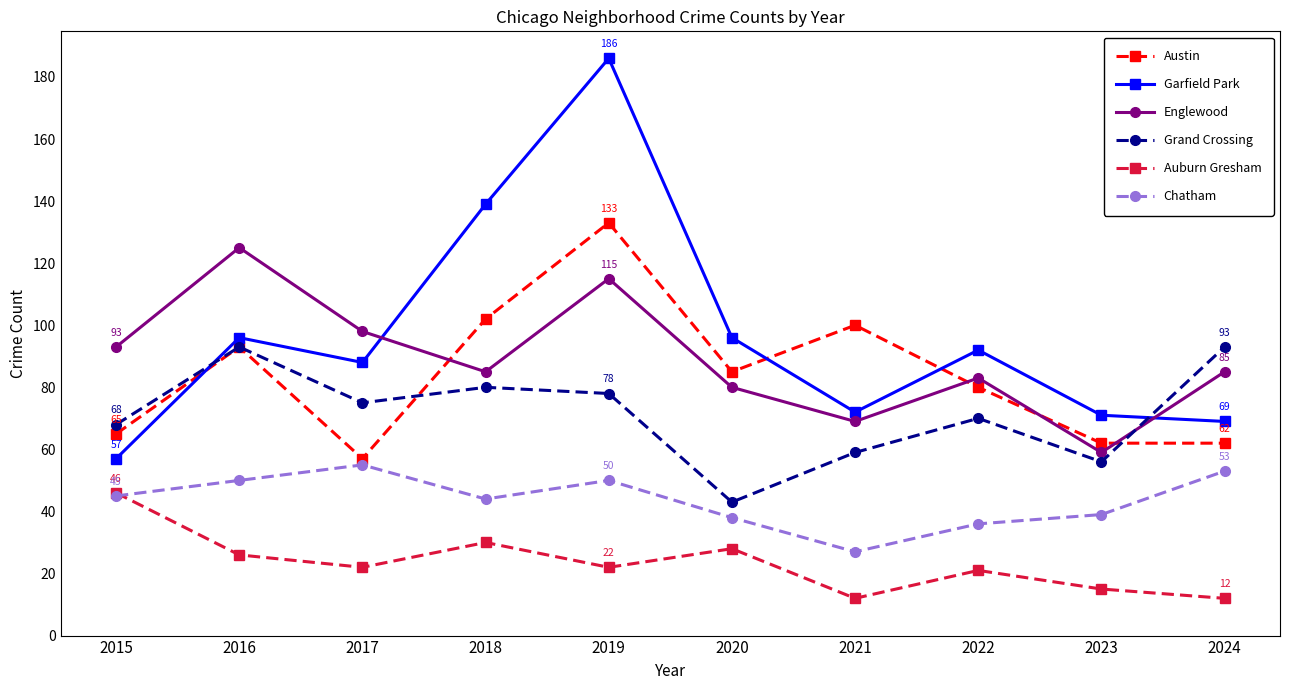

Is the value of Chatham at 2024 greater than the value of Garfield Park at 2020?

No